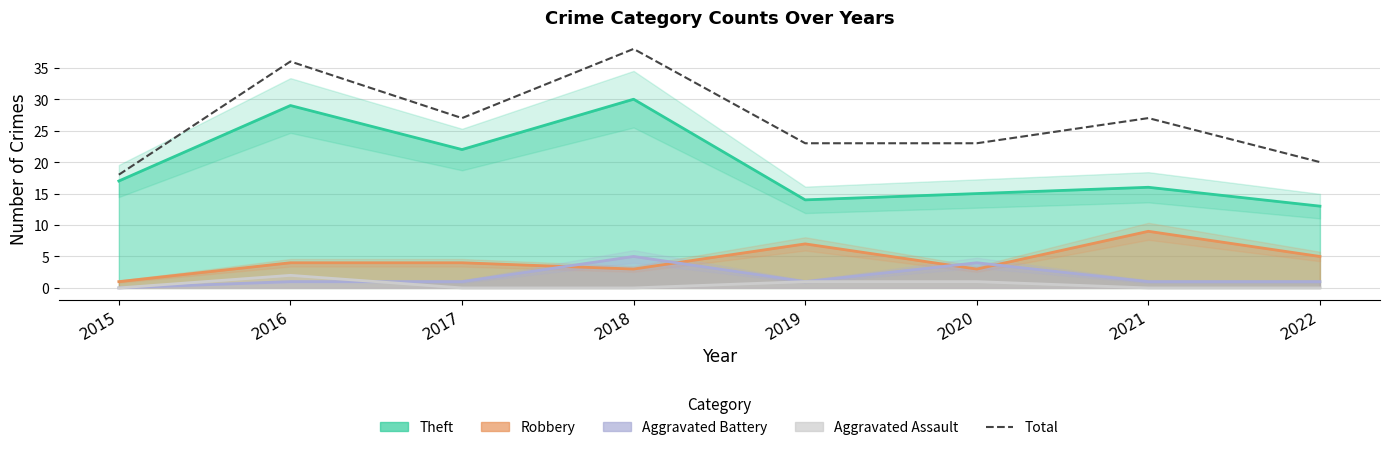

How many distinct data groups are displayed?

1